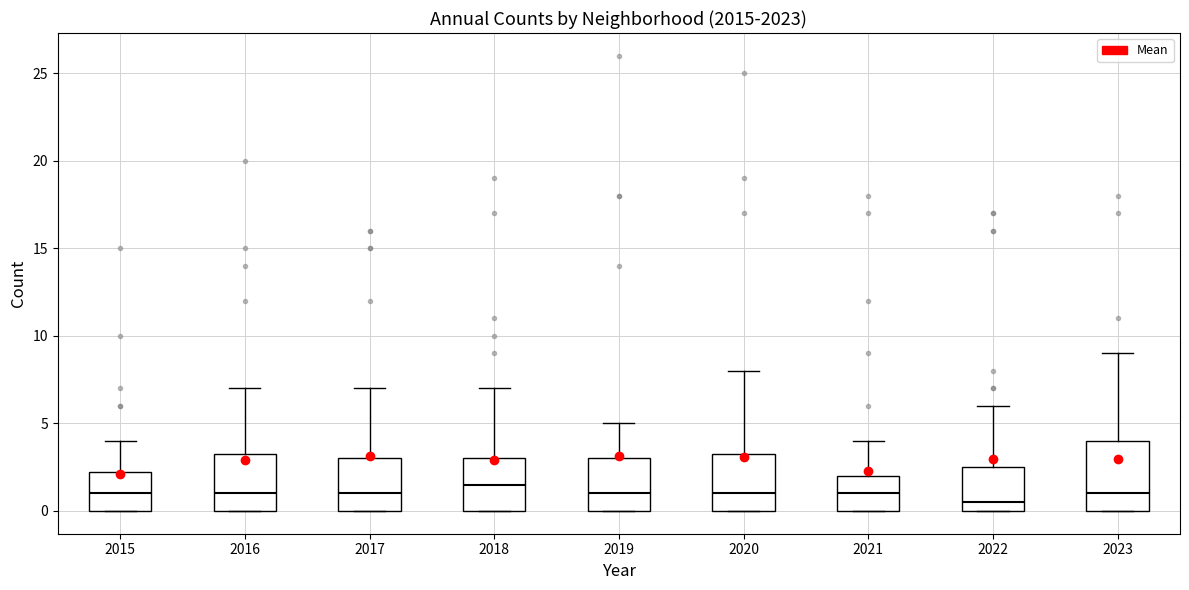

Reading left to right, transcribe this box plot: for each box, give where its median line is, the range the box spans, and where its two whiskers end, as read against the y-axis. The values are not printed on the chart, so give them approximately, as read against the axis.

2015: median 1.0, box 0.0 to 2.5, whiskers 0.0 to 4.0
2016: median 1.0, box 0.0 to 3.5, whiskers 0.0 to 7.0
2017: median 1.0, box 0.0 to 3.0, whiskers 0.0 to 7.0
2018: median 1.5, box 0.0 to 3.0, whiskers 0.0 to 7.0
2019: median 1.0, box 0.0 to 3.0, whiskers 0.0 to 5.0
2020: median 1.0, box 0.0 to 3.5, whiskers 0.0 to 8.0
2021: median 1.0, box 0.0 to 2.0, whiskers 0.0 to 4.0
2022: median 0.5, box 0.0 to 2.5, whiskers 0.0 to 6.0
2023: median 1.0, box 0.0 to 4.0, whiskers 0.0 to 9.0